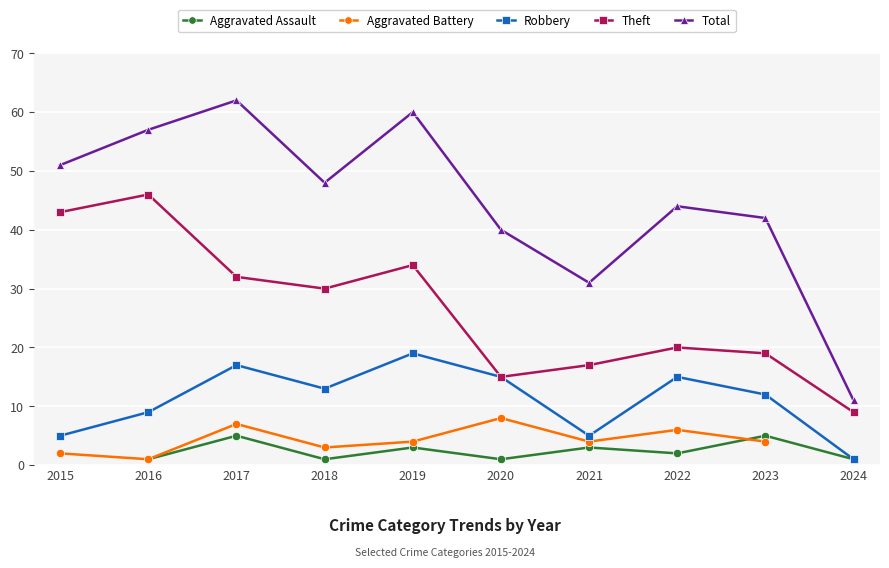

At which category does Robbery reach its first local valley?

2018